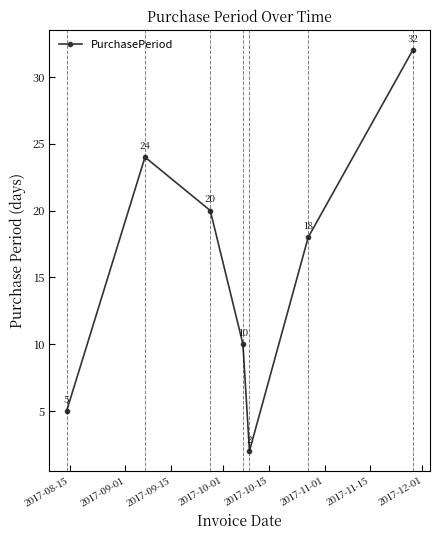

What is the value of the 4th point from the left?

10